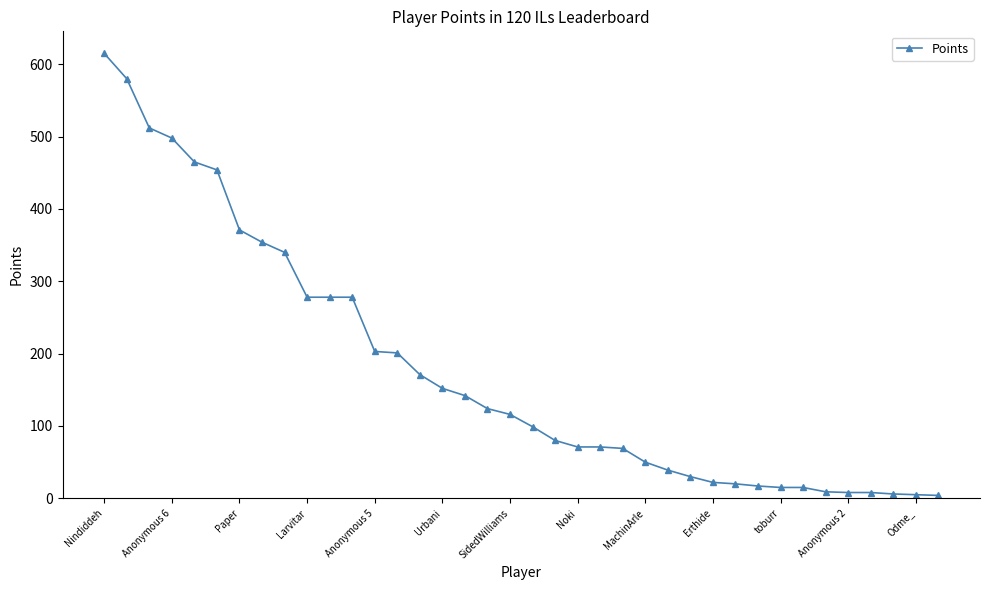

How many data points does each series have?

38